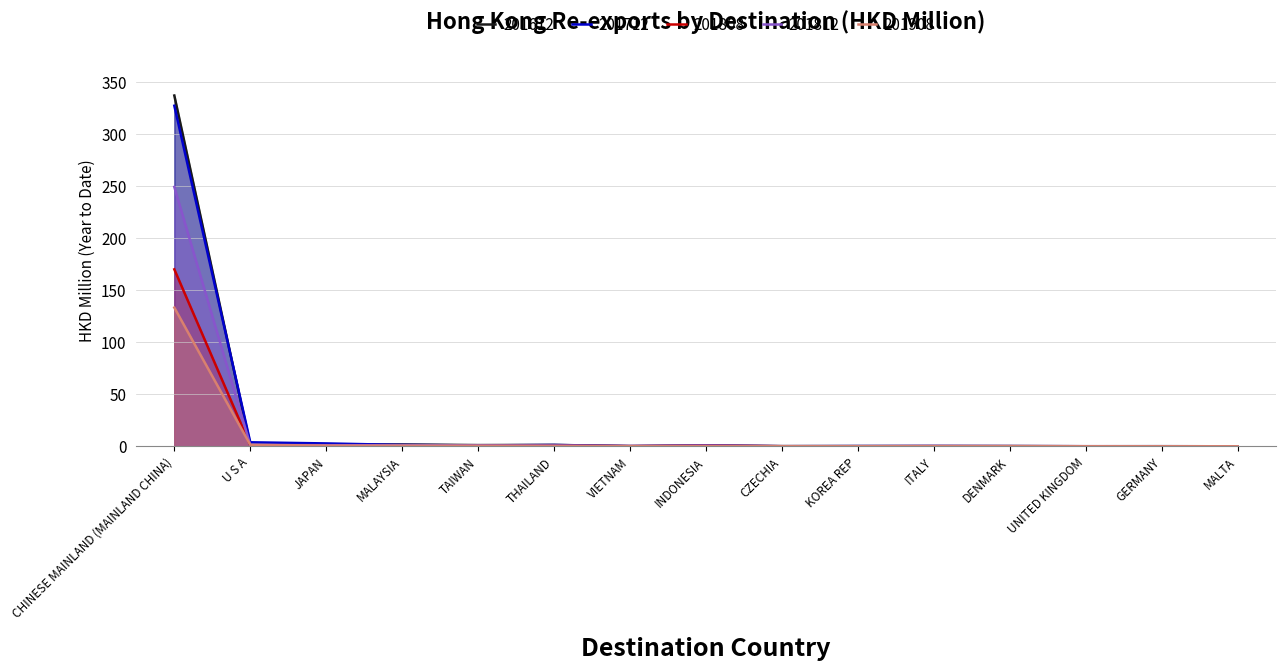

How many series are shown in this chart?

5